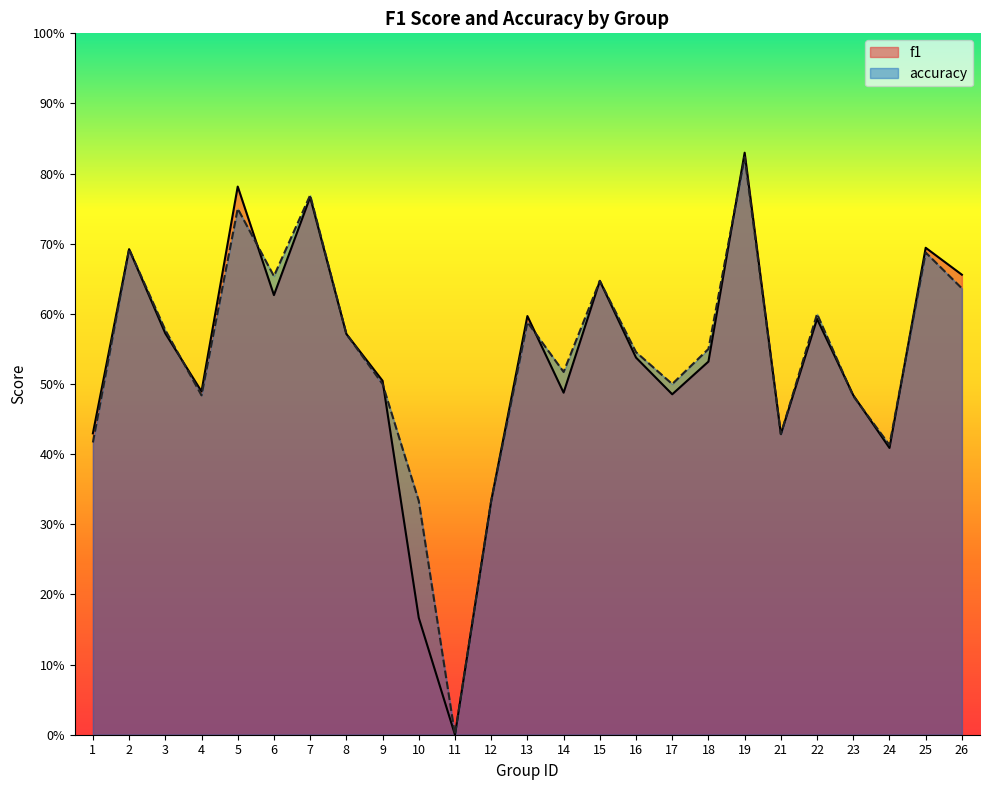

The f1 series shows 0.3 at 12. True or false?

True